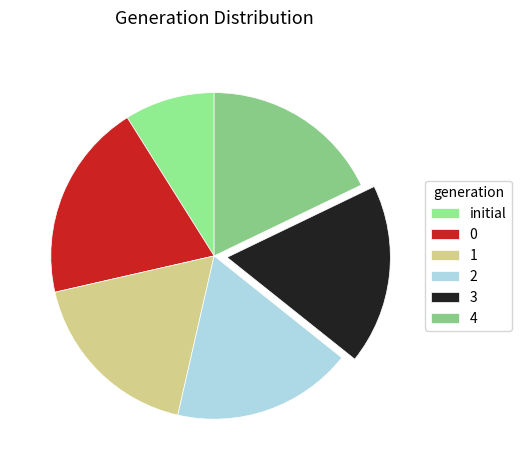

Does any single category account for the majority?

No